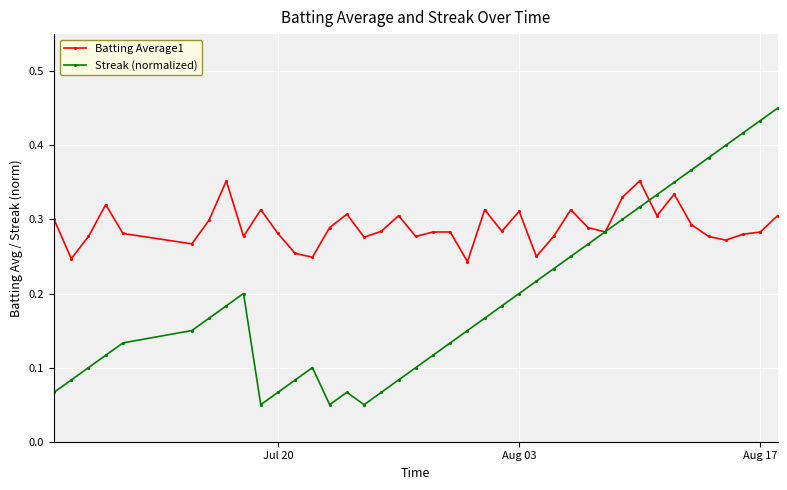

Which series has the widest spread of values?

Streak (normalized)